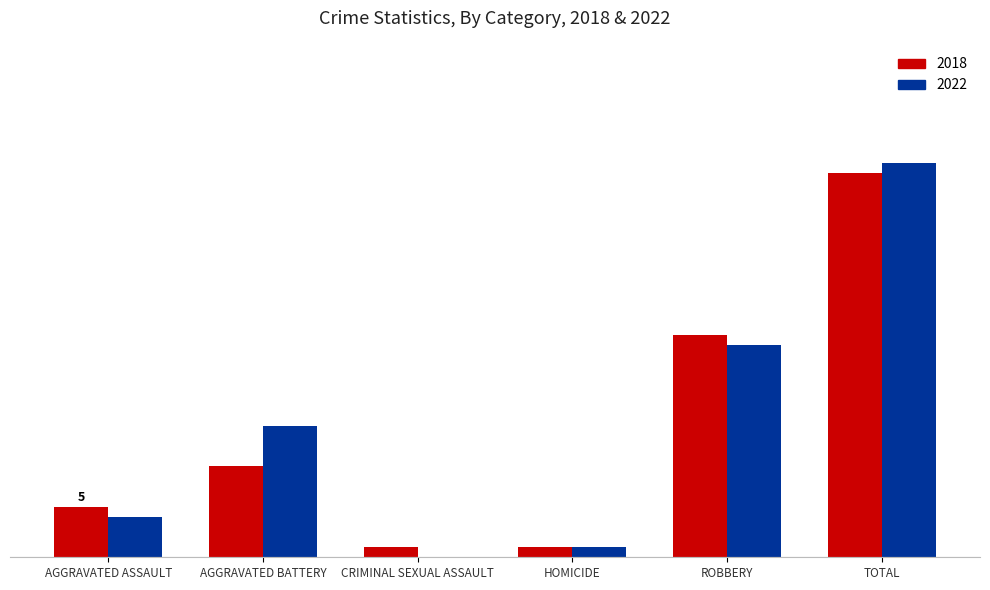

List the series in order of their peak value, lowest first.

2018, 2022